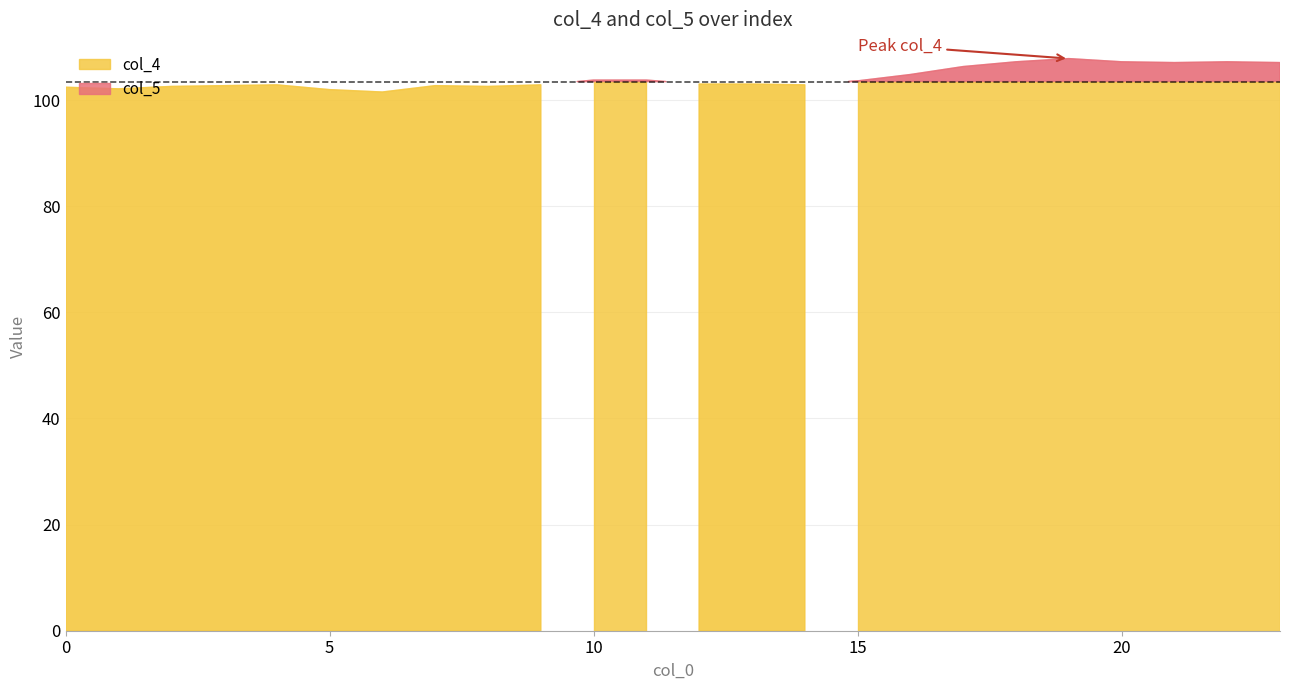

Where is col_5 nearest to the value 104?

10